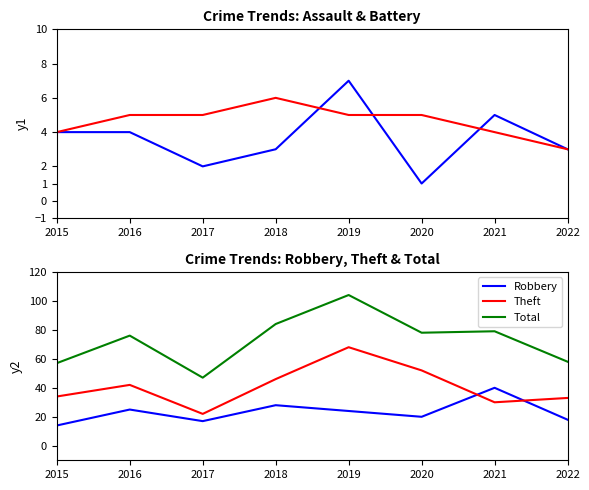

Where is the first local minimum for Theft?

2017